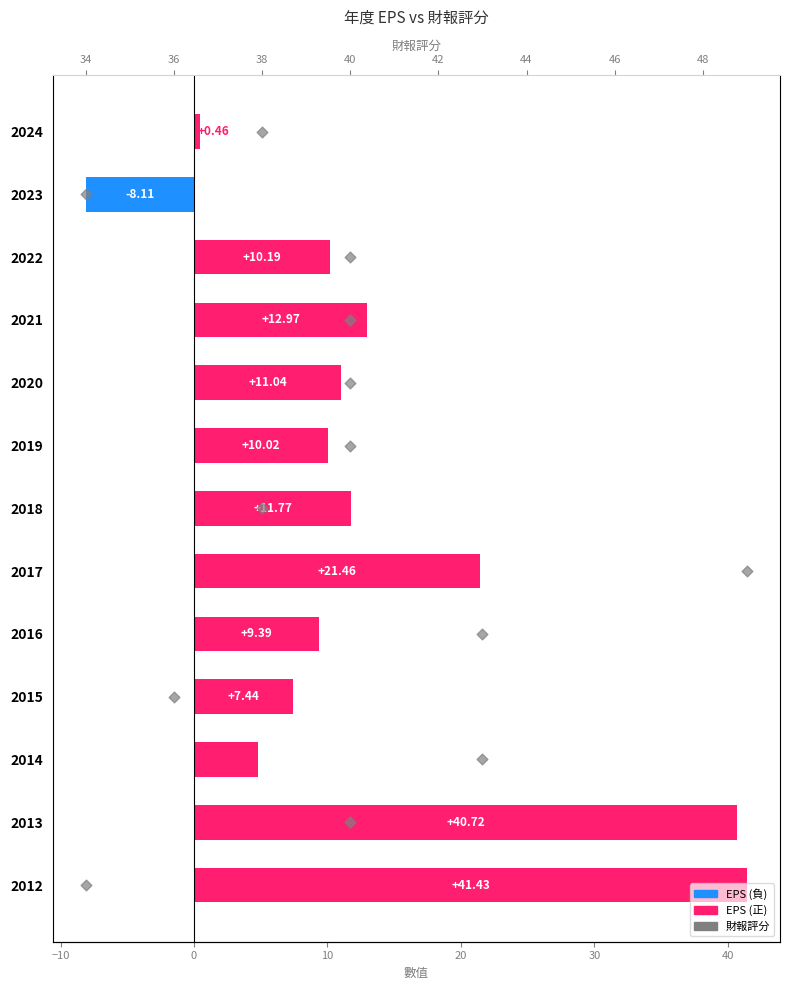

Which series reaches the minimum Y coordinate?

EPS